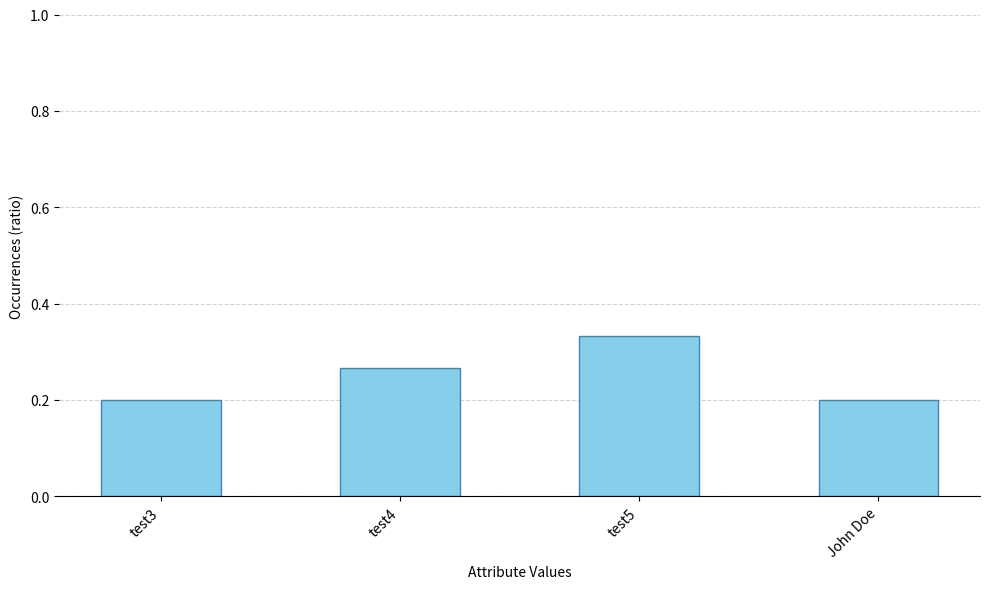

What is the change in value from test3 to test5?

+0.1